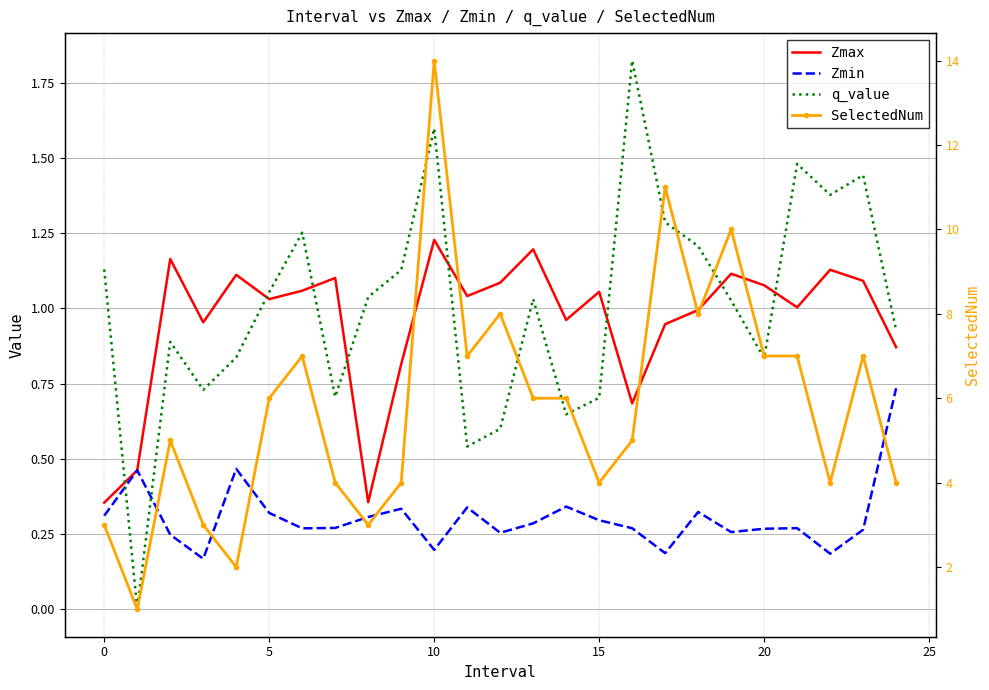

Which series has the largest total across all categories?

SelectedNum